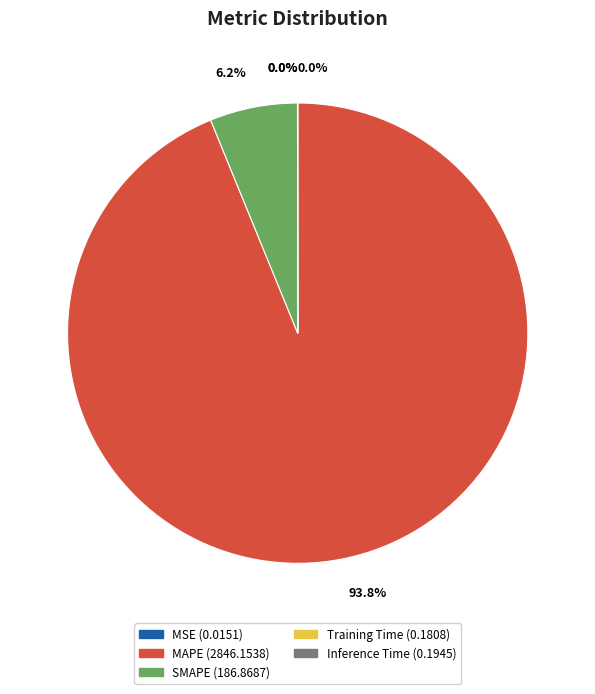

Is there a majority slice in this chart?

Yes